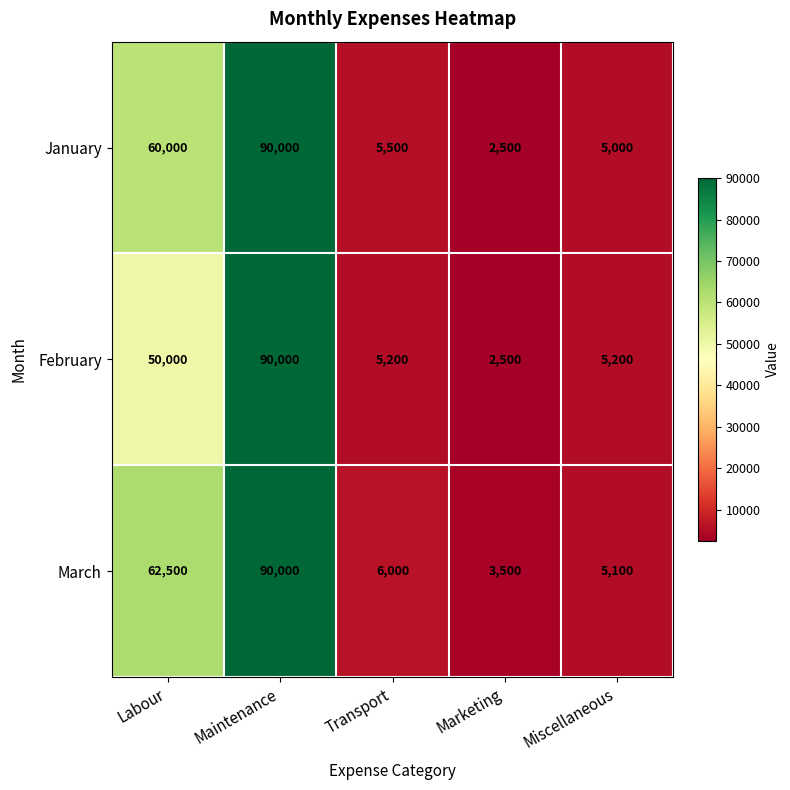

The value of February at Transport is 5200. True or false?

True